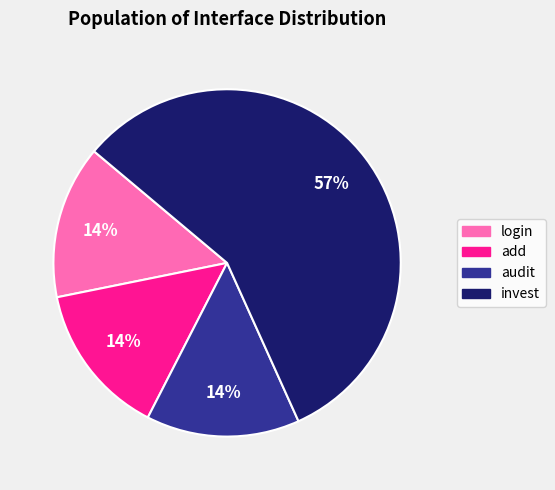

To the nearest percent, what portion does audit represent?

14%